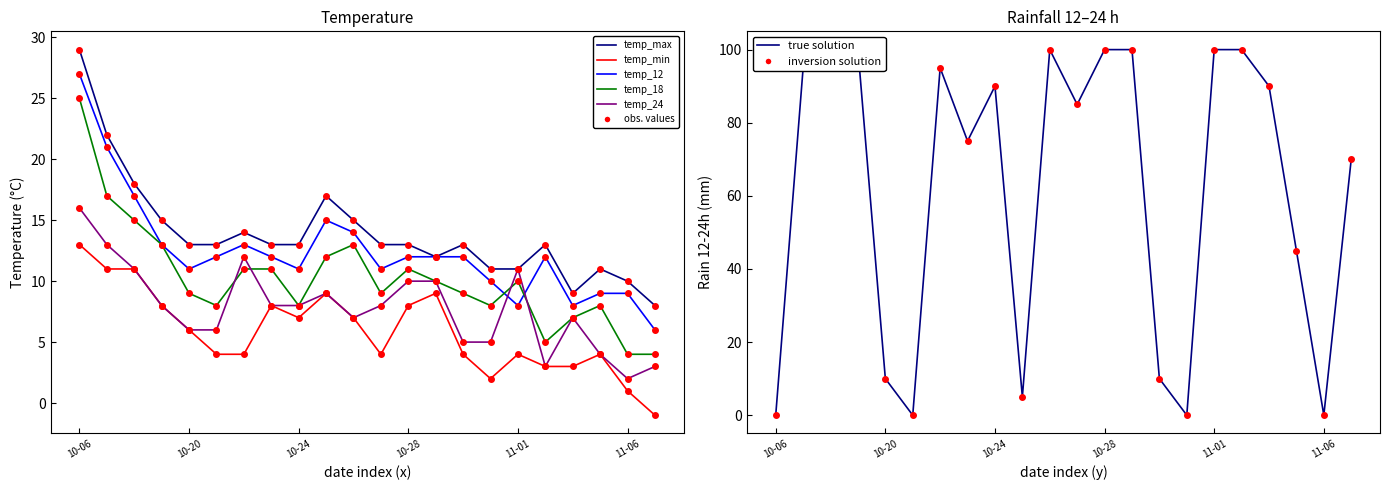

True or false: temp_min has more than 2 points higher than both neighbors.

True